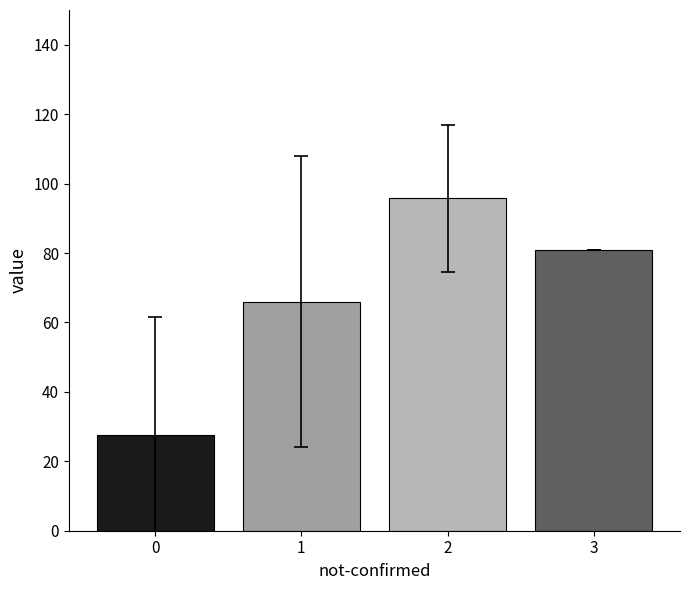

What is the change in value from 1 to 3?

+15.0